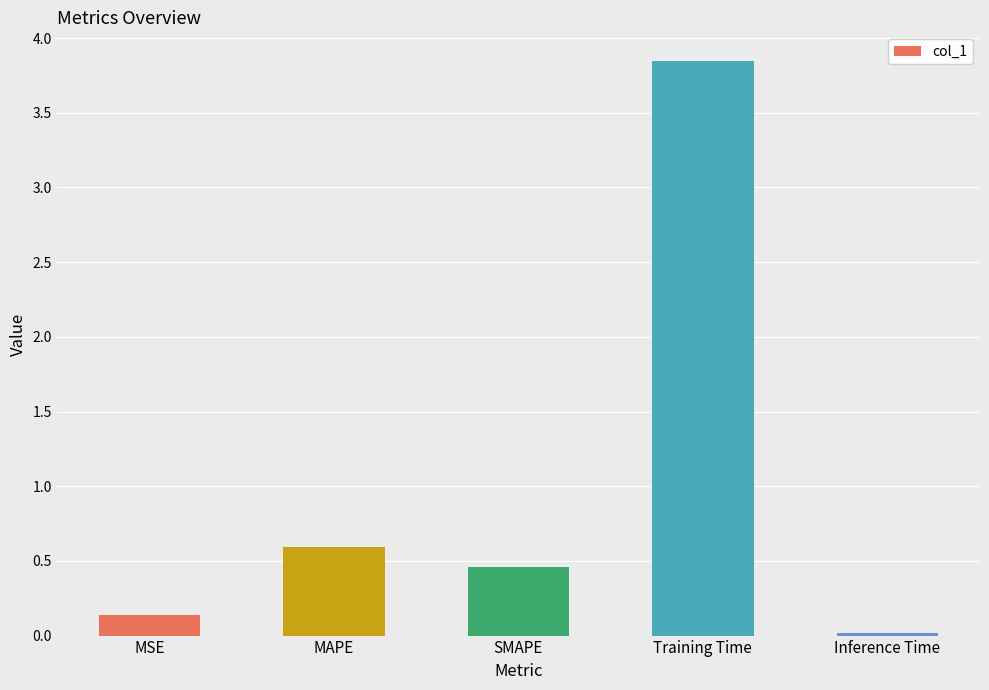

What position from the right is SMAPE?

3